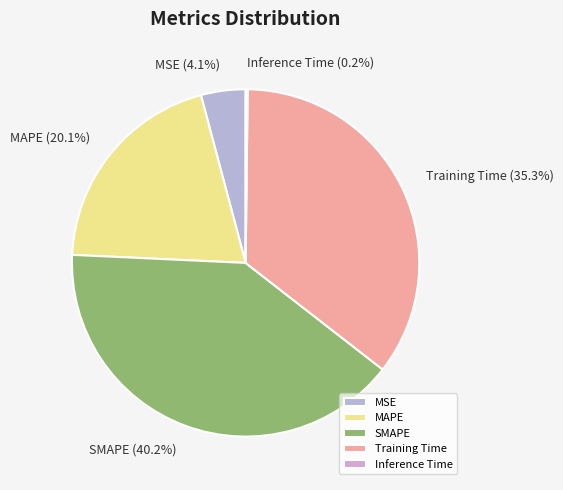

What percentage is NOT represented by MSE?

95.9%